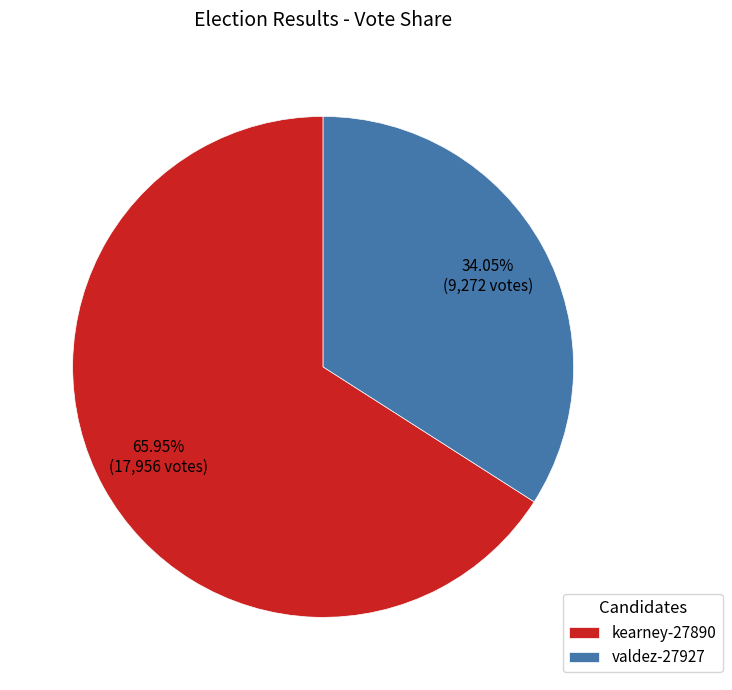

Which slice is the largest?

kearney-27890